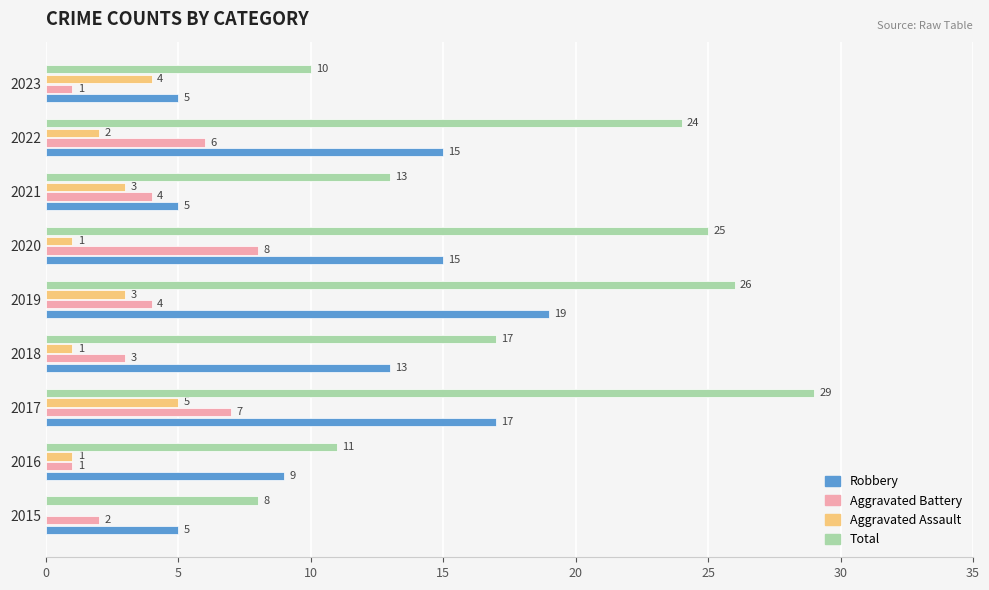

Which series changed the most between 2015 and 2022?

Total